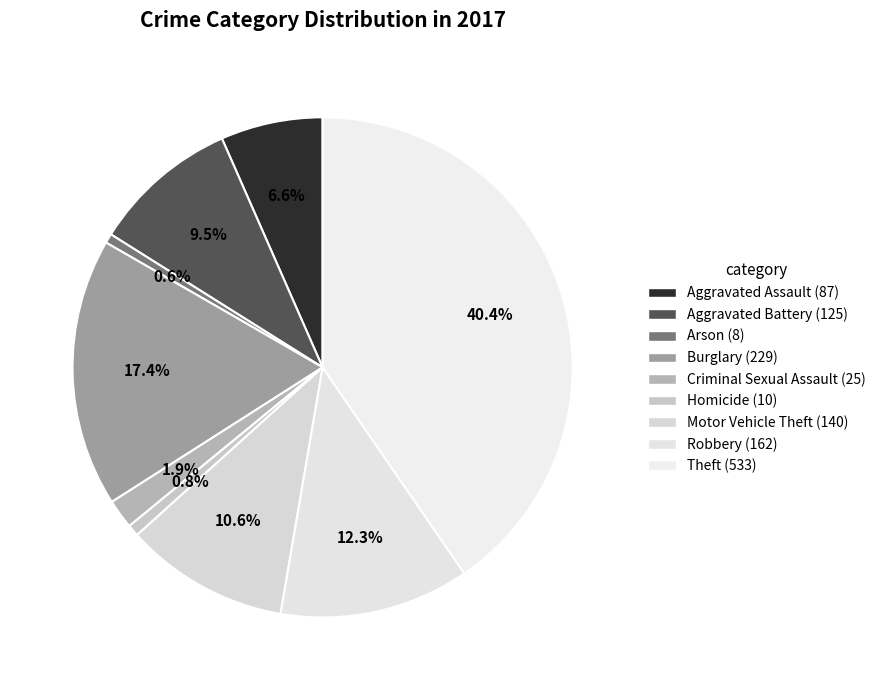

How many segments does this pie chart have?

9